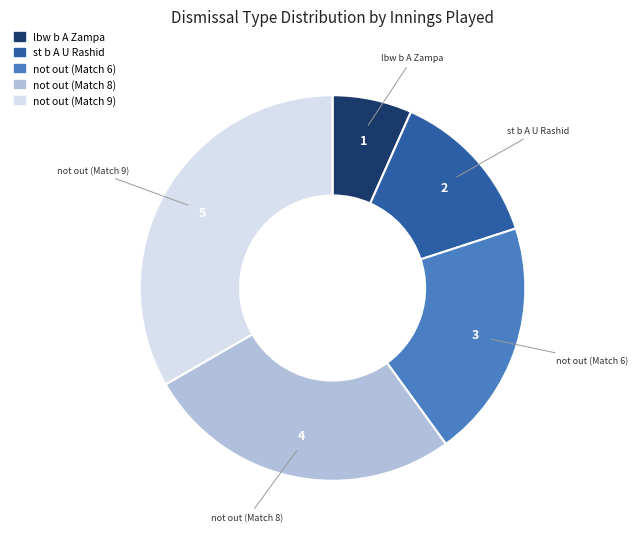

How many slices are in this pie chart?

5